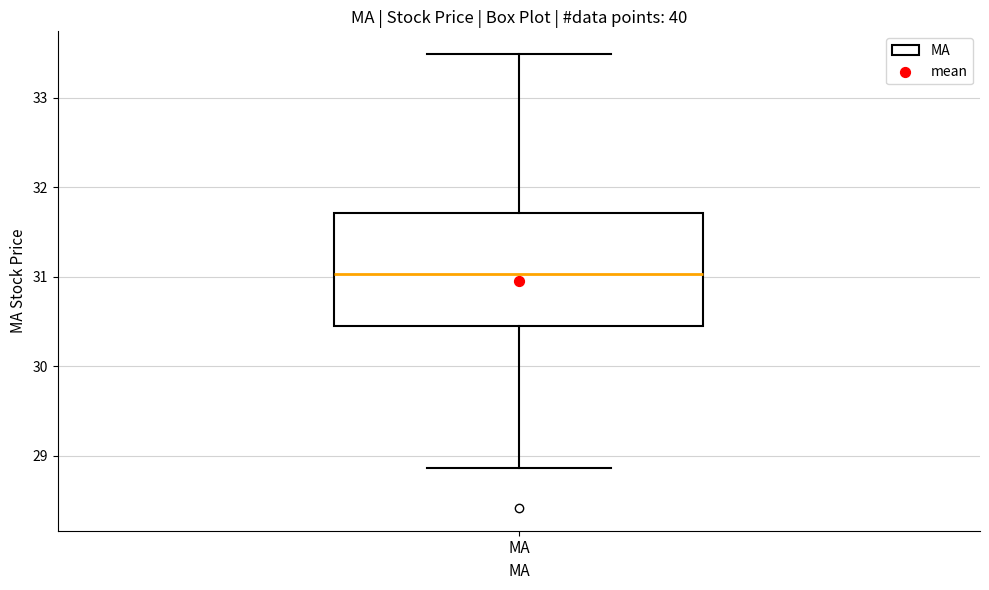

Read this box plot against the y-axis: the position of the median line, the range covered by the box, and the ends of both whiskers. The values are not printed on the chart, so give them approximately, as read against the axis.

median 31.0, box 30.5 to 31.7, whiskers 28.9 to 33.5